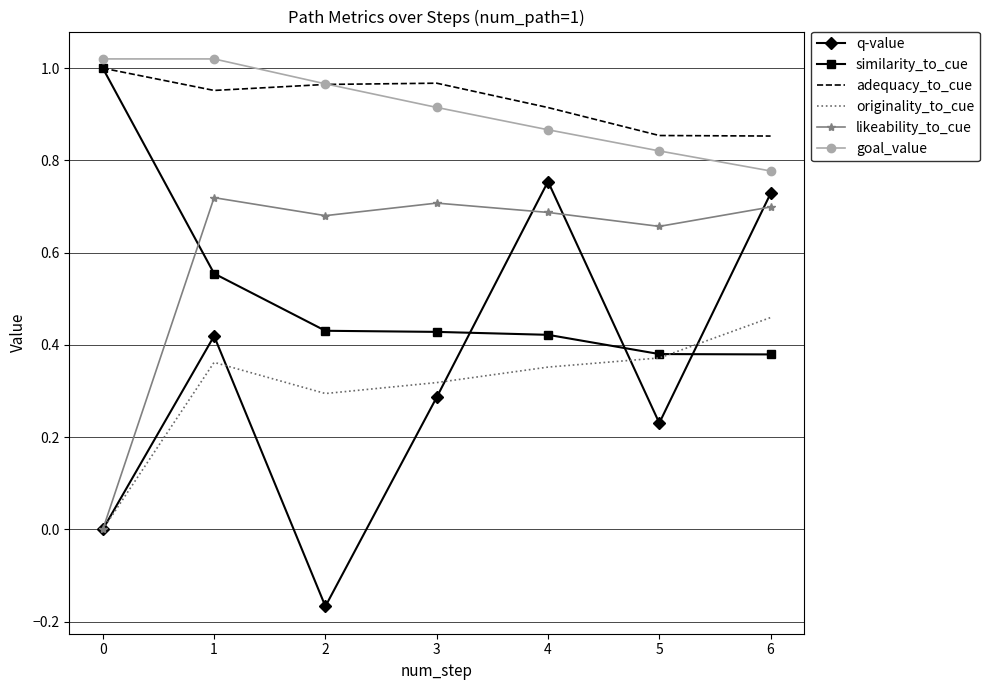

What is the sum of all q-value values?

2.3